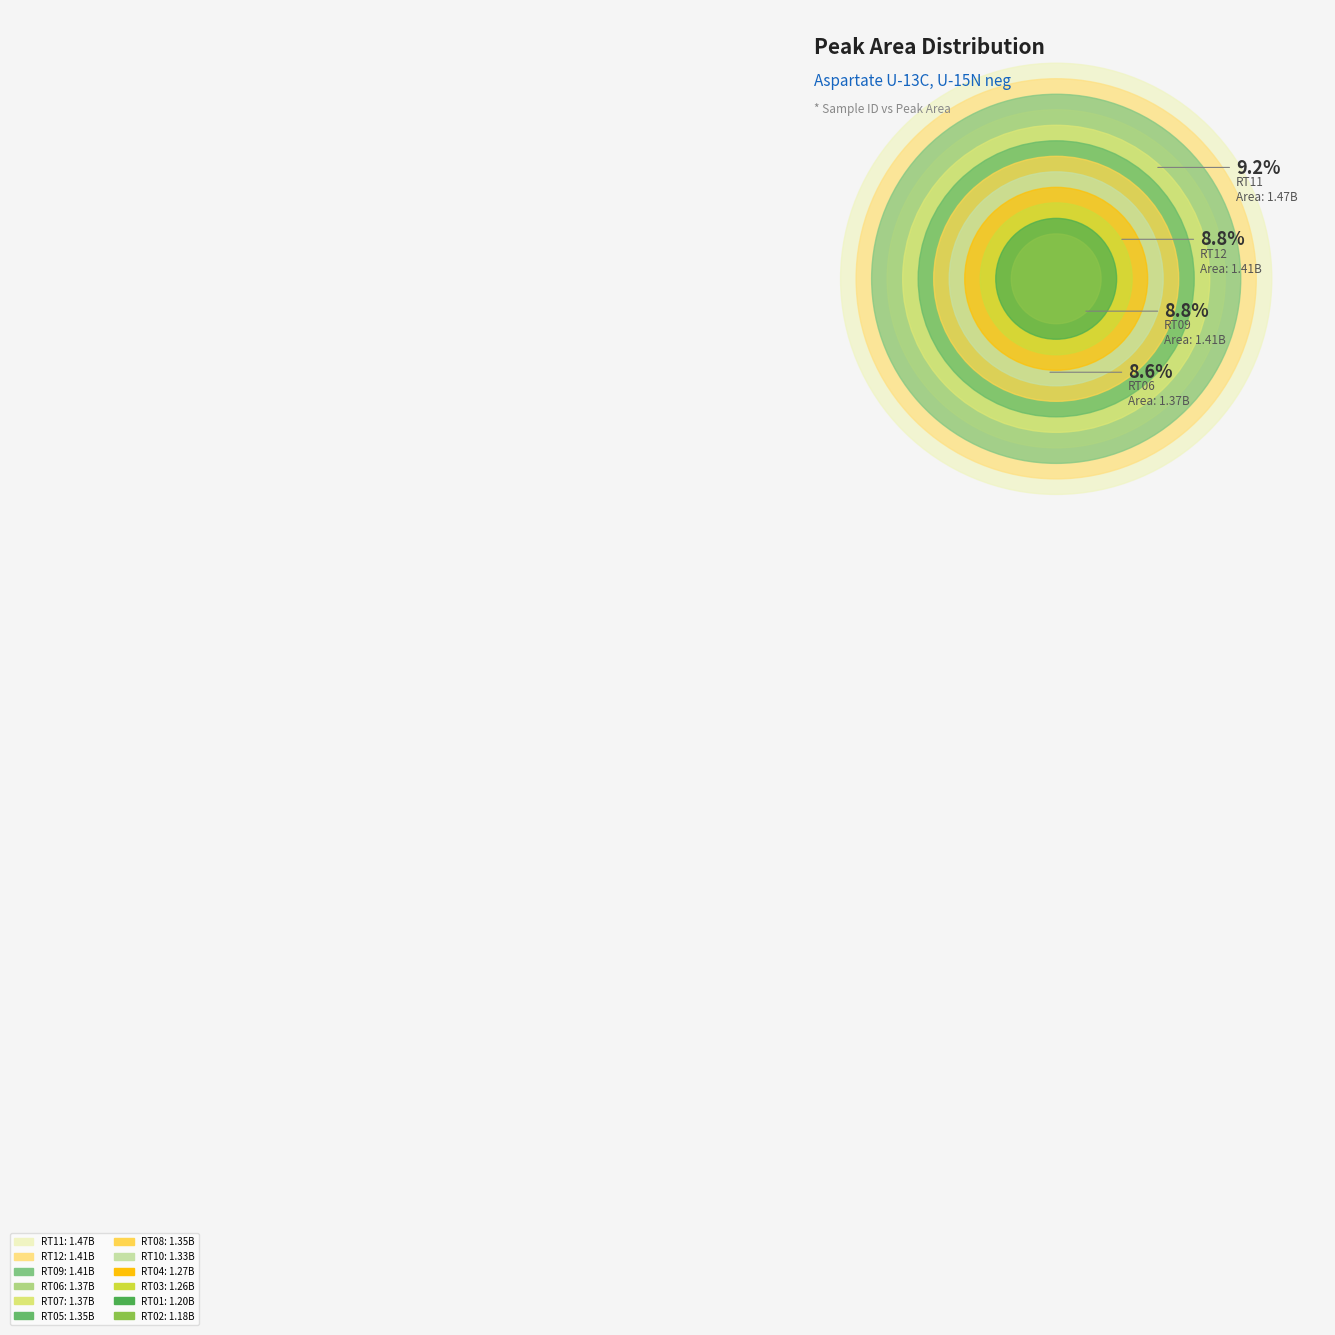

To the nearest percent, what is the average slice percentage?

8%